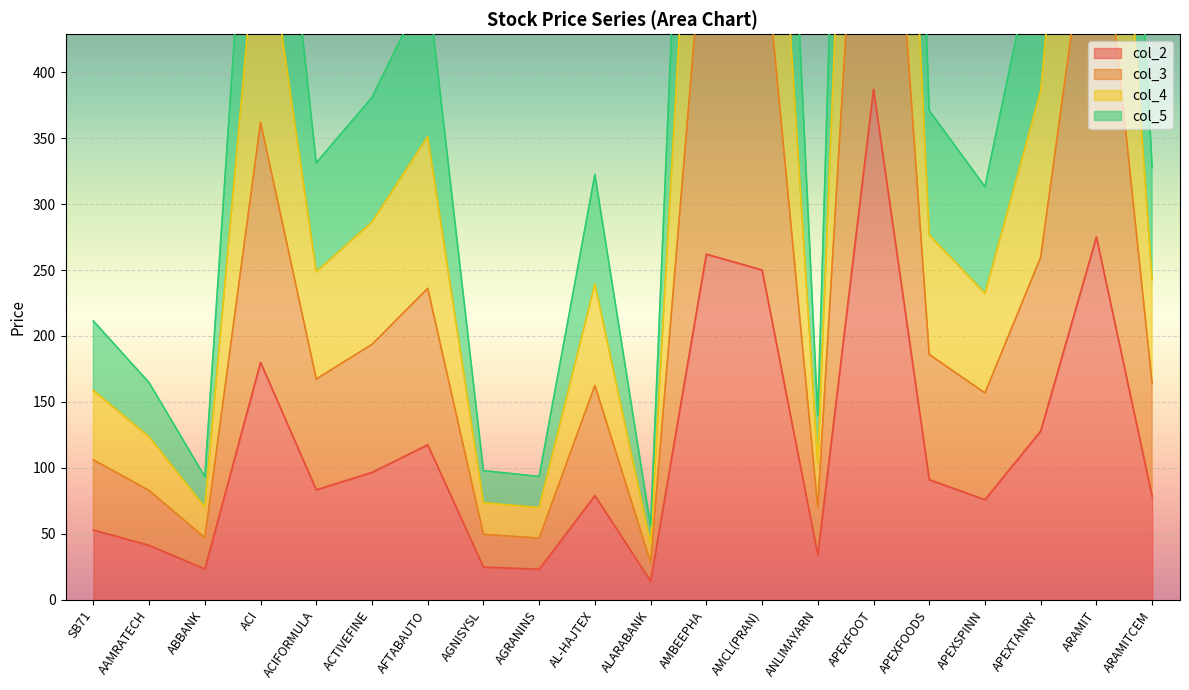

Which label corresponds to the largest value in the chart?

APEXFOOT